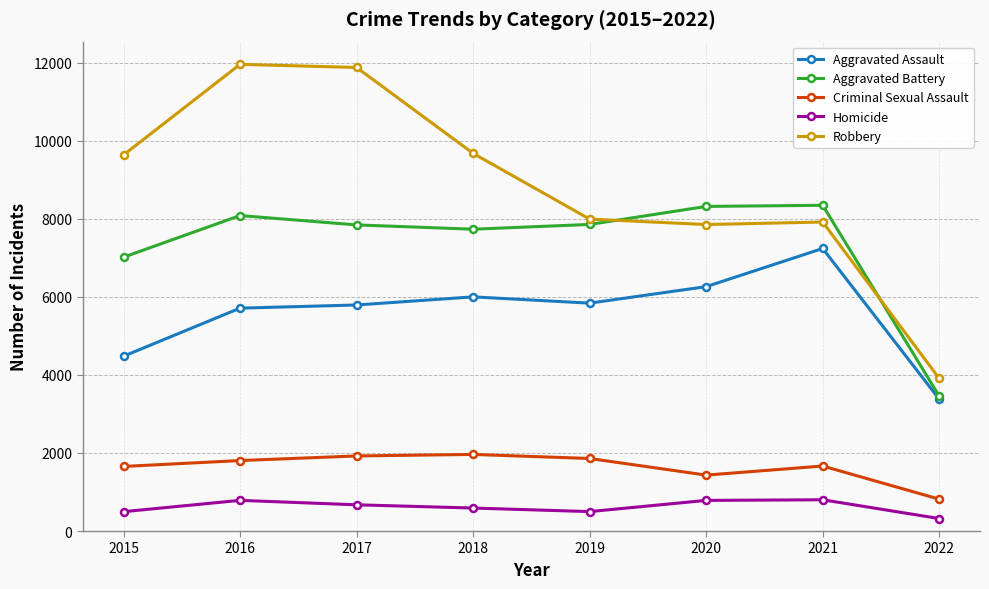

Is the value of Criminal Sexual Assault at 2018 greater than the value of Robbery at 2015?

No